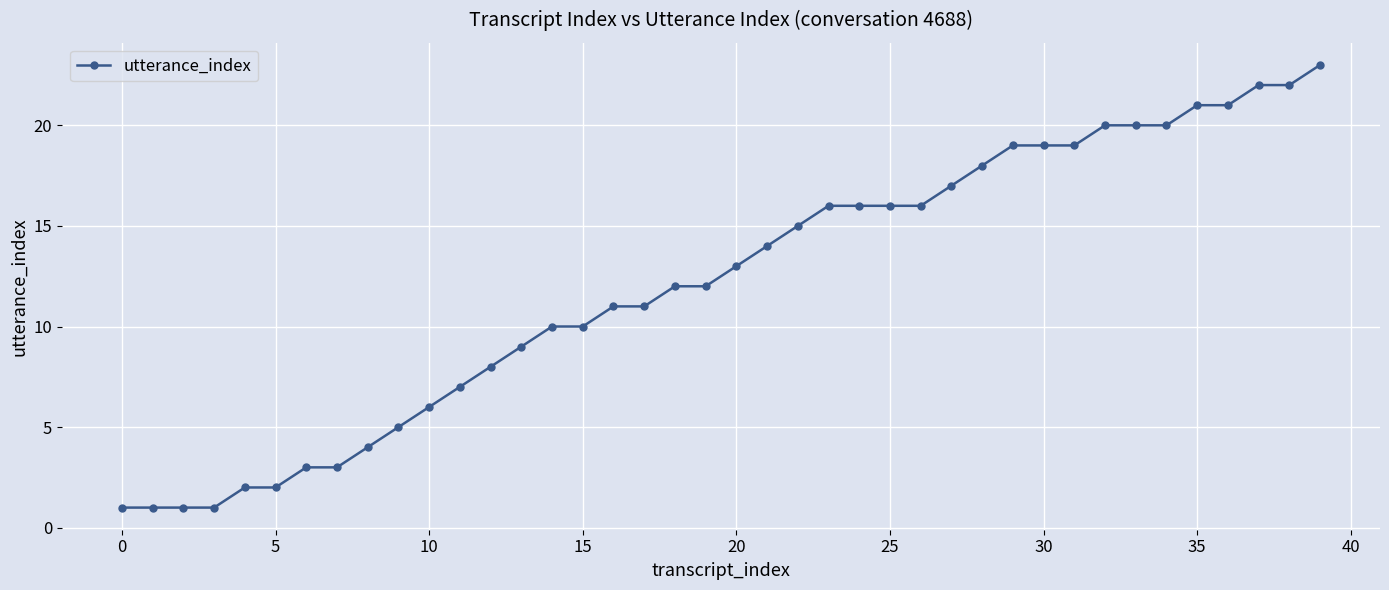

What is the greatest value displayed?

23